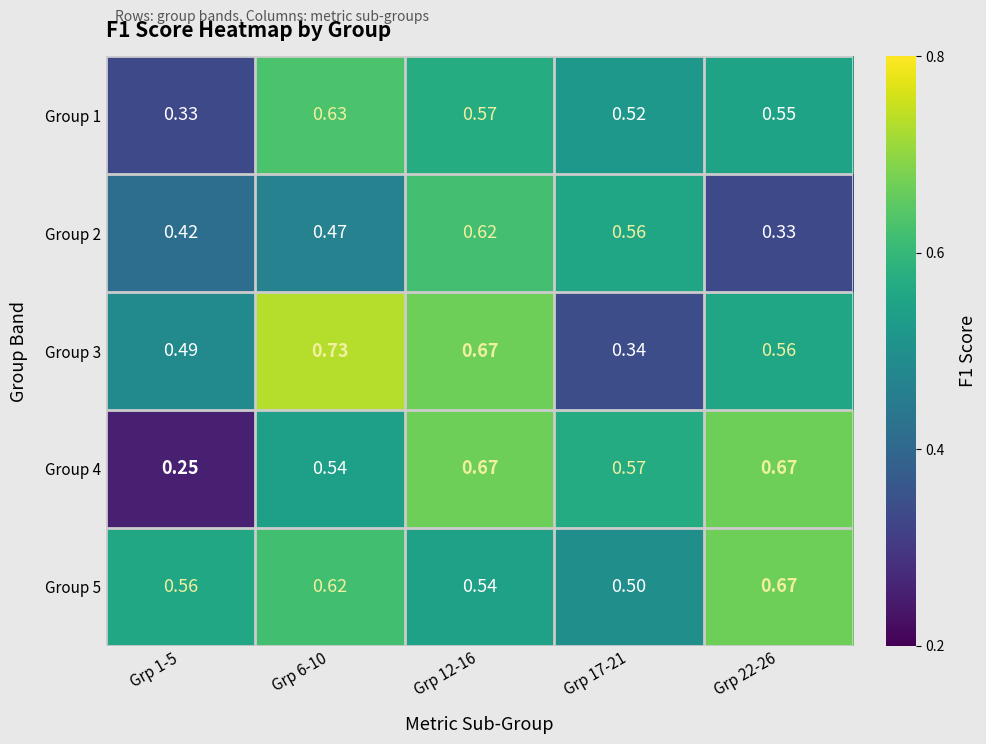

At which category does the chart reach its peak across all series?

Grp 6-10